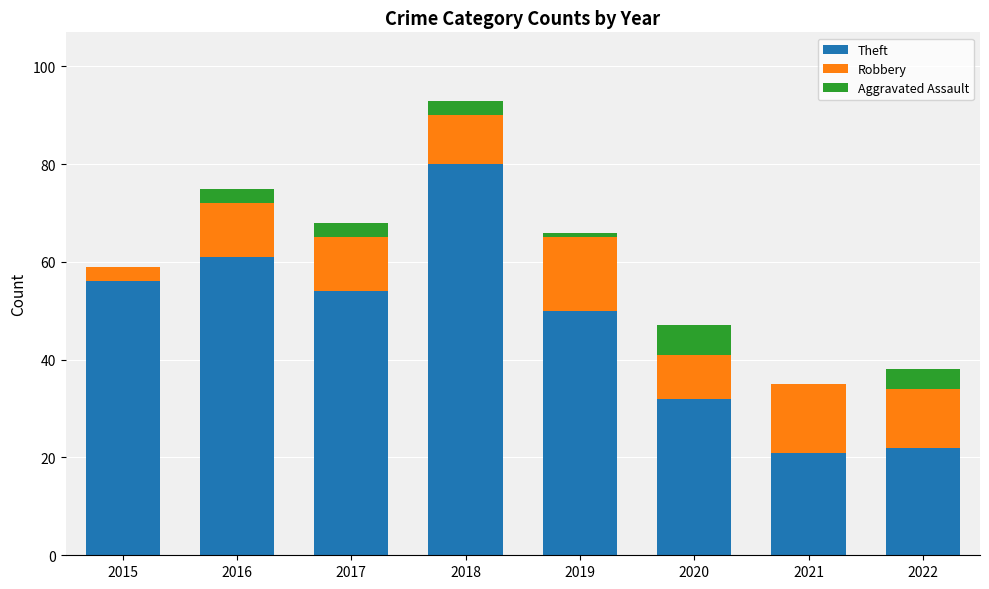

Are the bars horizontal?

No